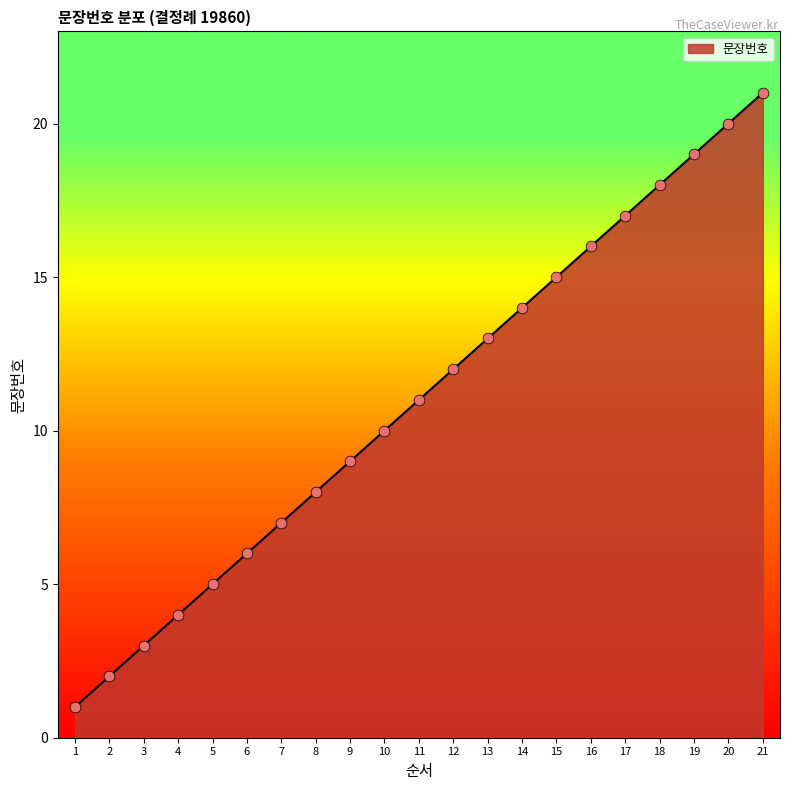

Which has a higher value, 8 or 9?

9